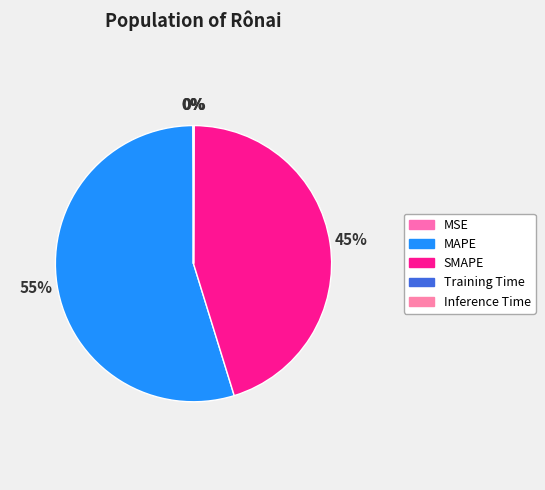

Is the sum of MSE and Training Time greater than half?

No